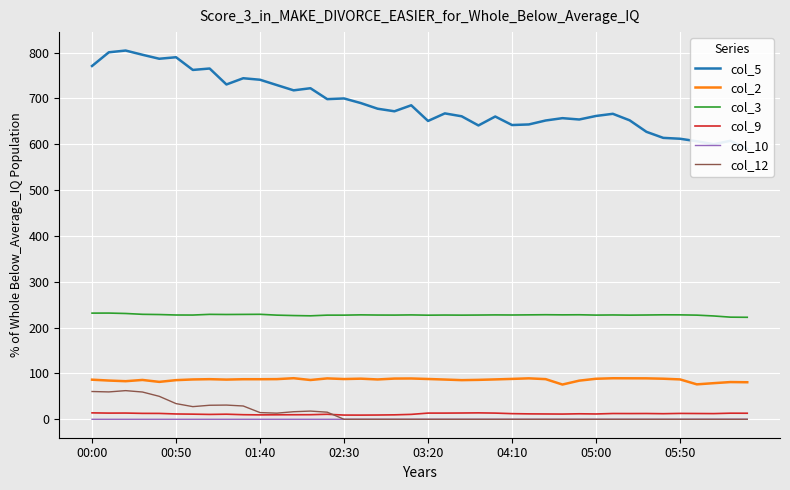

True or false: col_9 and col_2 intersect in this chart.

False